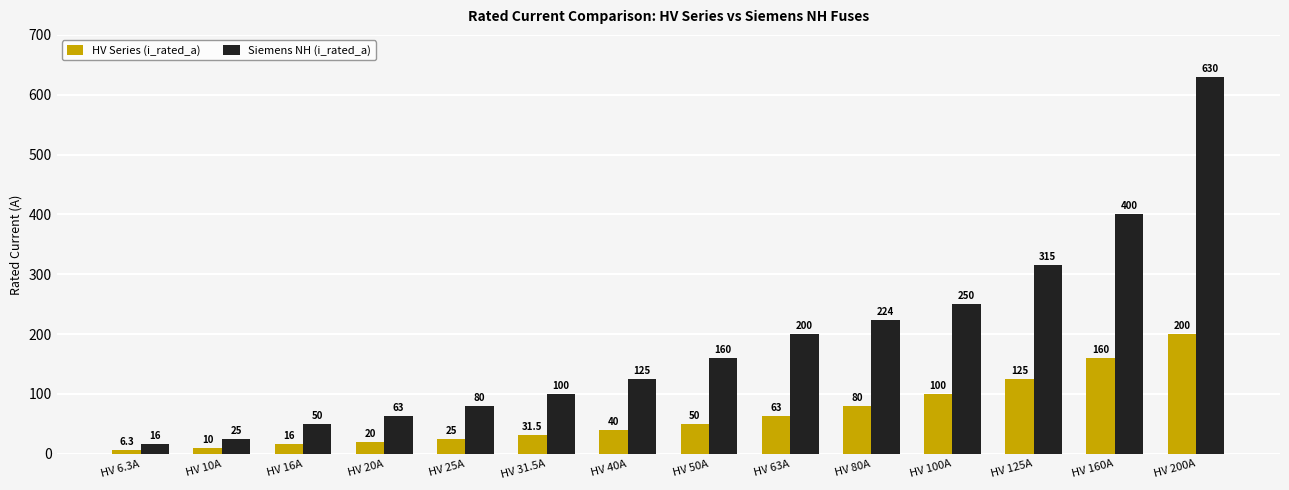

Reading left to right, transcribe all the data shown in this chart.

HV Series (i_rated_a): 6.3	10.0	16.0	20.0	25.0	31.5	40.0	50.0	63.0	80.0	100.0	125.0	160.0	200.0
Siemens NH (i_rated_a): 16.0	25.0	50.0	63.0	80.0	100.0	125.0	160.0	200.0	224.0	250.0	315.0	400.0	630.0